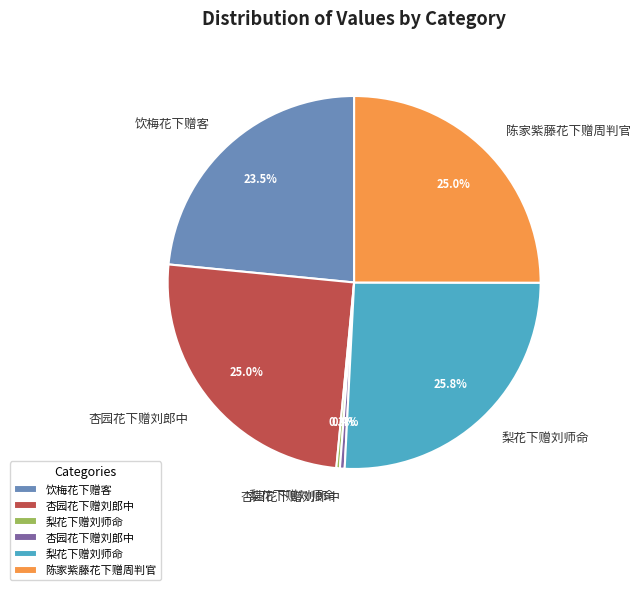

Is there any slice that represents more than half of the pie?

No